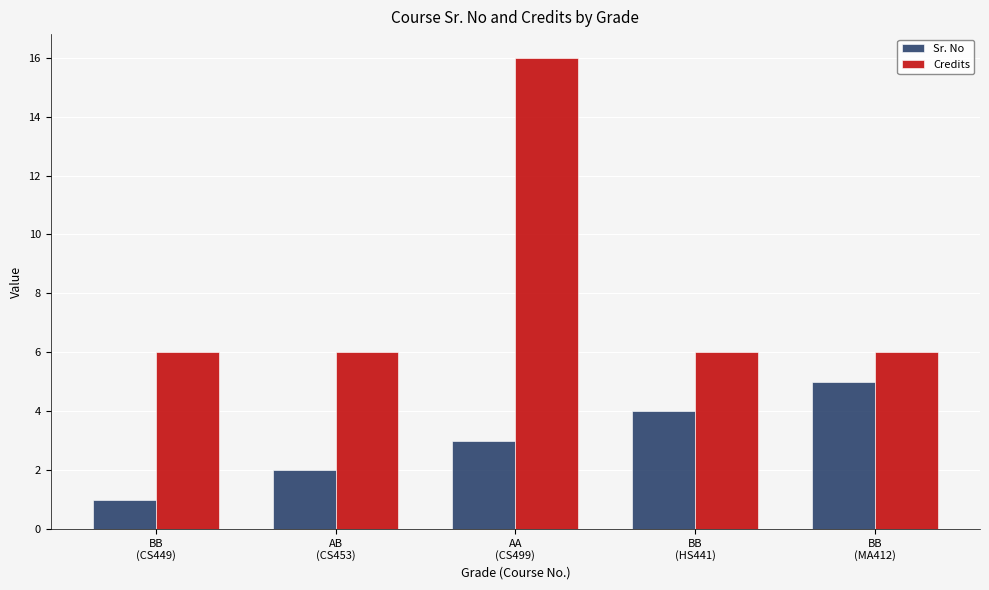

Is it true that Sr. No equals 0 at BB
(CS449)?

False